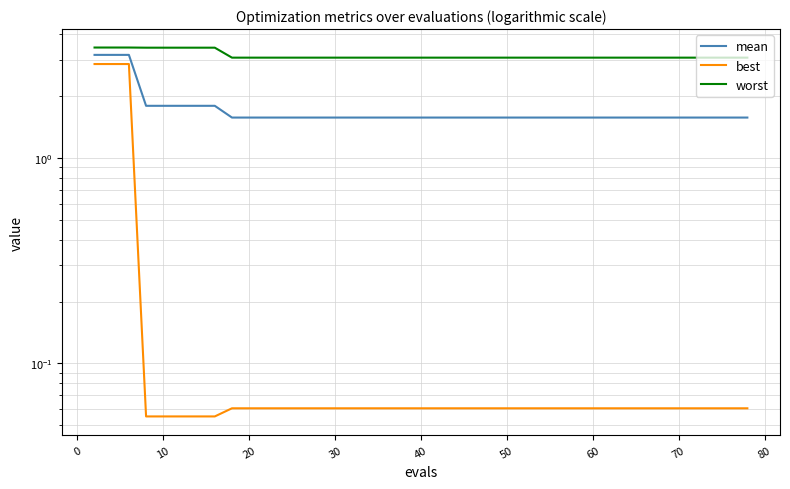

True or false: mean and best intersect in this chart.

False